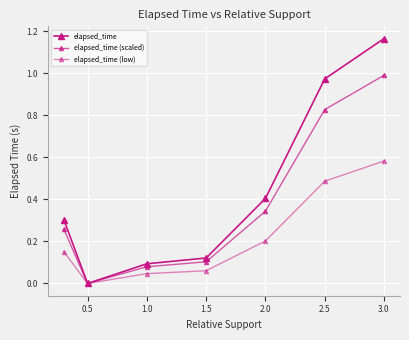

True or false: elapsed_time (low) and elapsed_time intersect in this chart.

False